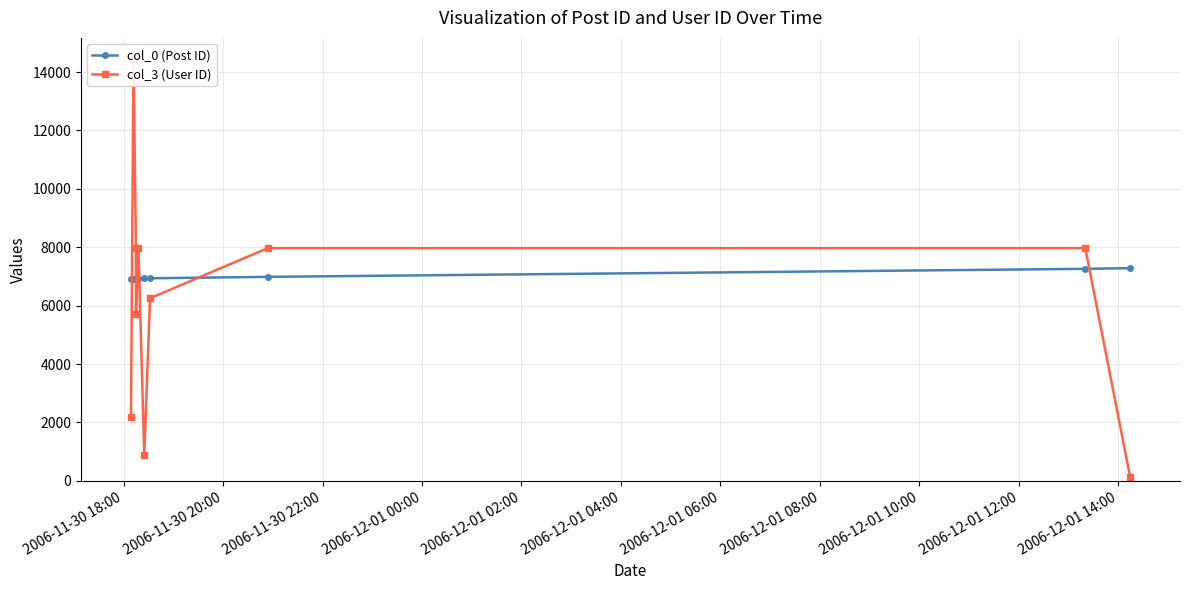

Reading left to right, transcribe all the data shown in this chart.

col_0 (Post ID): 6923	6924	6927	6928	6929	6936	6938	6987	7262	7284
col_3 (User ID): 2202	14456	7971	5703	7971	891	6254	7971	7971	144